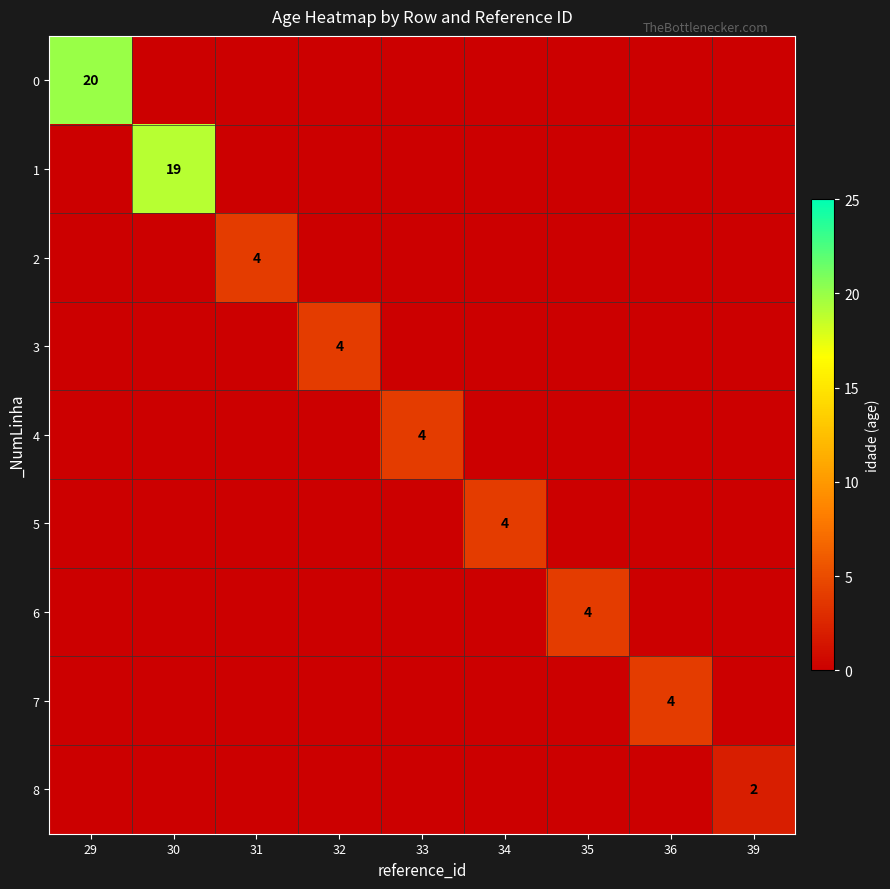

Which label corresponds to the smallest value in the chart?

30